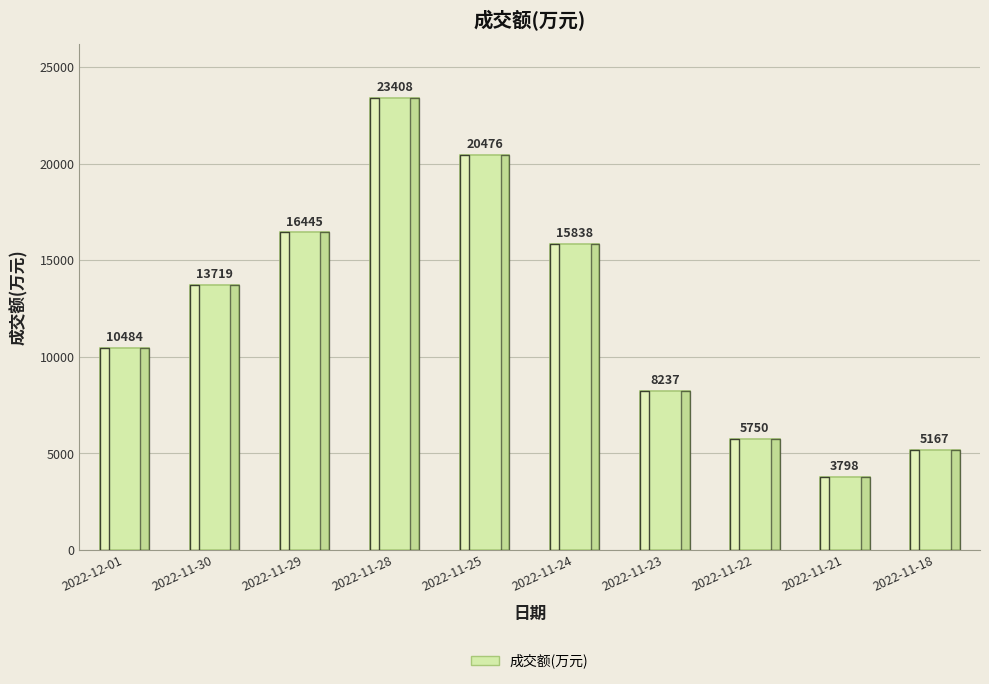

Reading left to right, list all the values displayed in this chart.

10484	13719	16445	23408	20476	15838	8237	5750	3798	5167